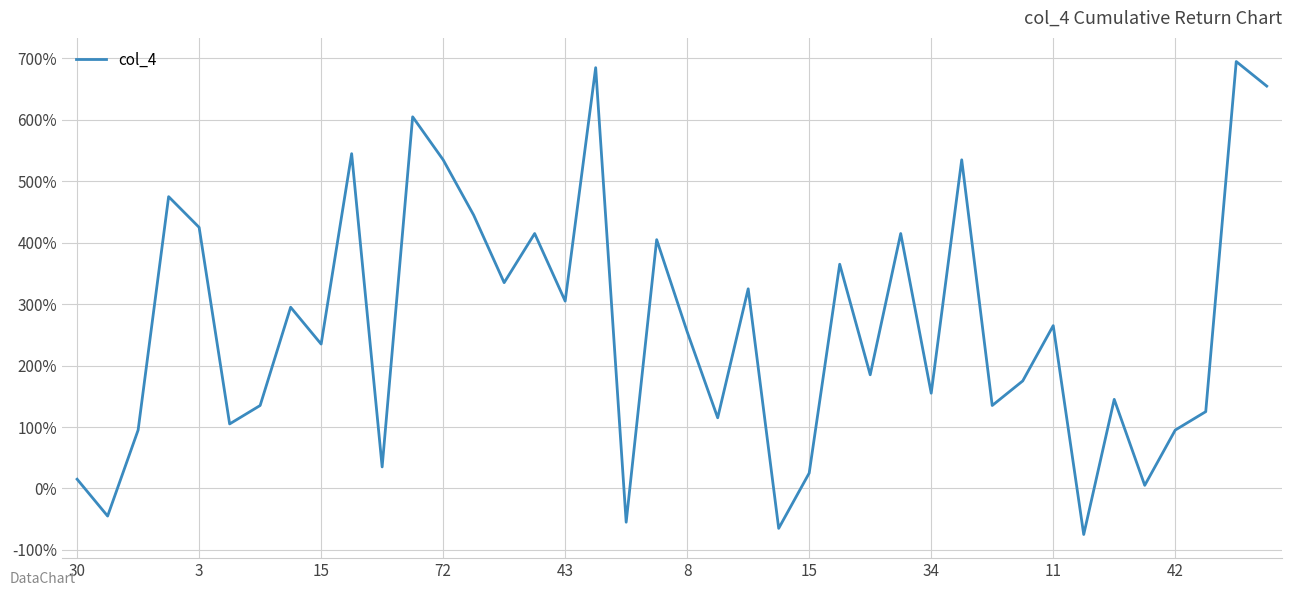

What is the greatest value displayed?

695.0